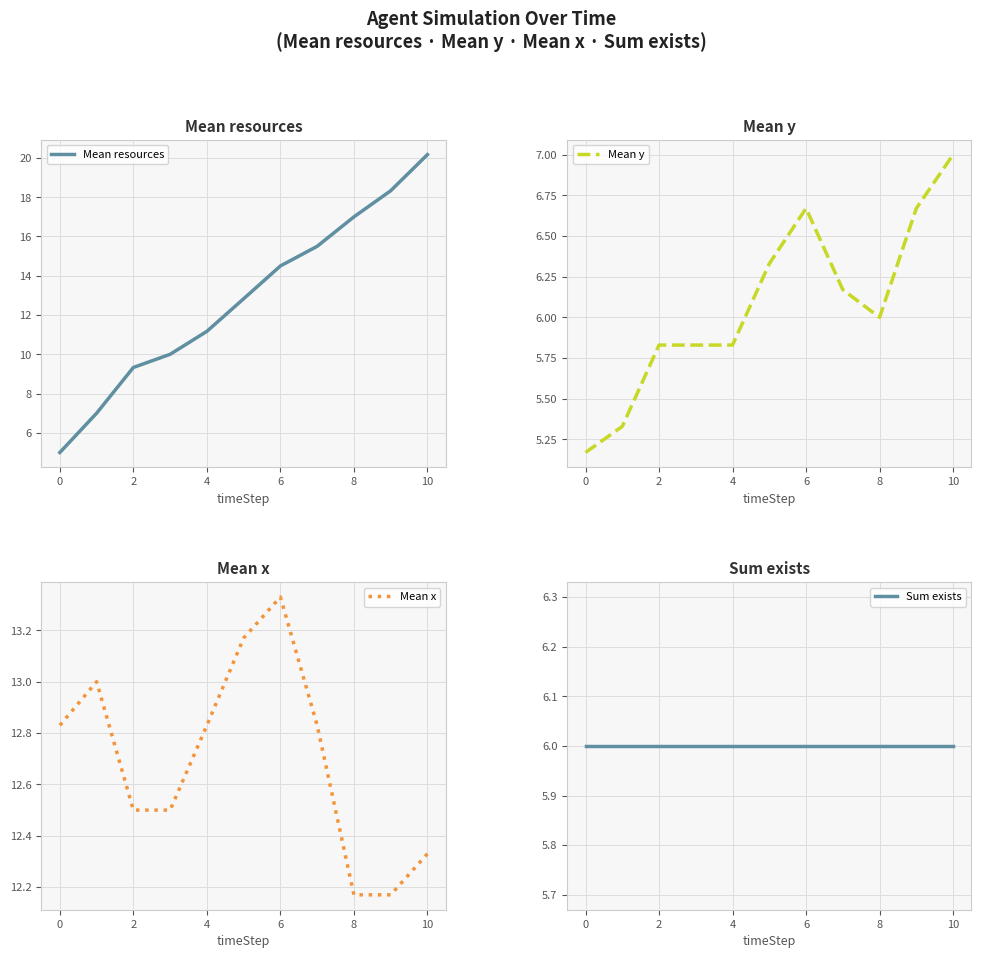

Reading left to right, list all the values displayed in this chart.

Mean resources: 5.0	7.0	9.3	10.0	11.2	12.8	14.5	15.5	17.0	18.3	20.2
Mean y: 5.2	5.3	5.8	5.8	5.8	6.3	6.7	6.2	6.0	6.7	7.0
Mean x: 12.8	13.0	12.5	12.5	12.8	13.2	13.3	12.8	12.2	12.2	12.3
Sum exists: 6.0	6.0	6.0	6.0	6.0	6.0	6.0	6.0	6.0	6.0	6.0